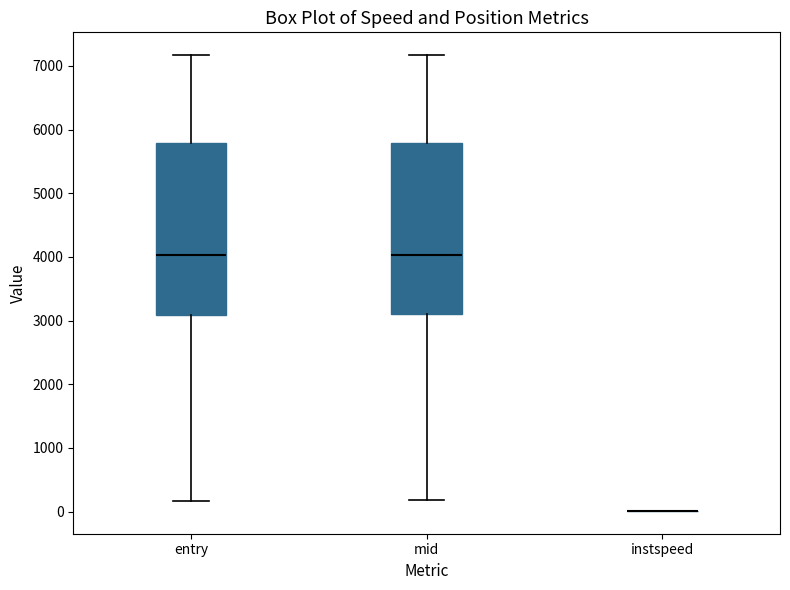

Reading left to right, read every box against the y-axis: the position of its median line, the range the box covers, and the ends of its whiskers. The values are not printed on the chart, so give them approximately, as read against the axis.

entry: median 4000, box 3100 to 5800, whiskers 200 to 7200
mid: median 4000, box 3100 to 5800, whiskers 200 to 7200
instspeed: box collapsed to a line at 0, whiskers 0 to 0